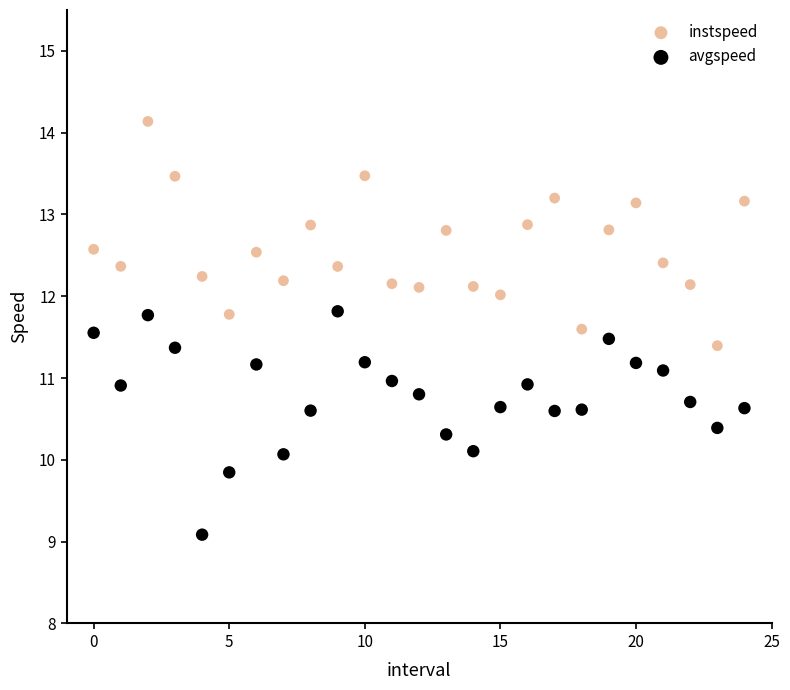

Which series contains the highest Y value?

instspeed